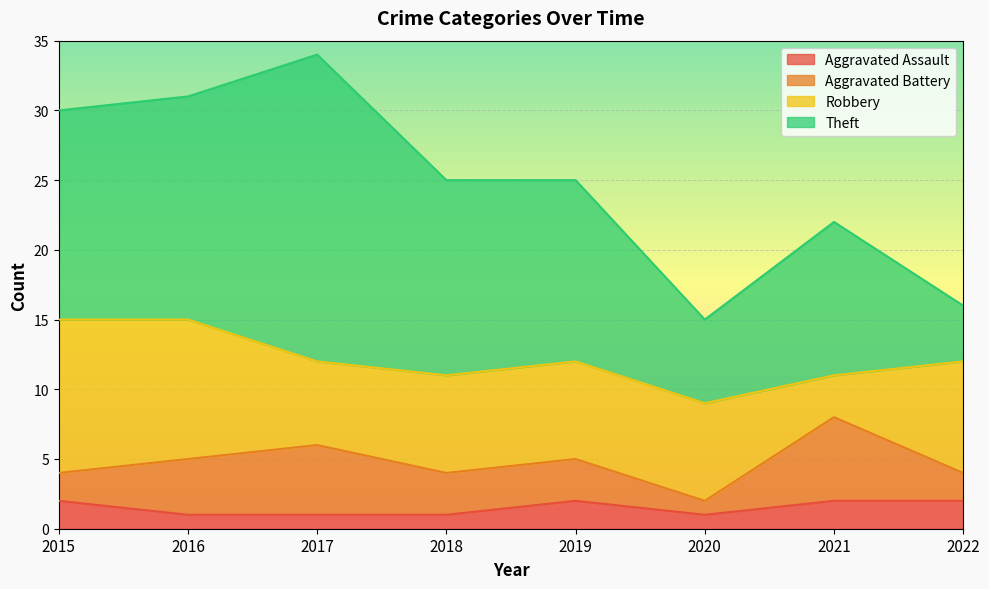

What is the spread (max minus min) of values at 2018?

13